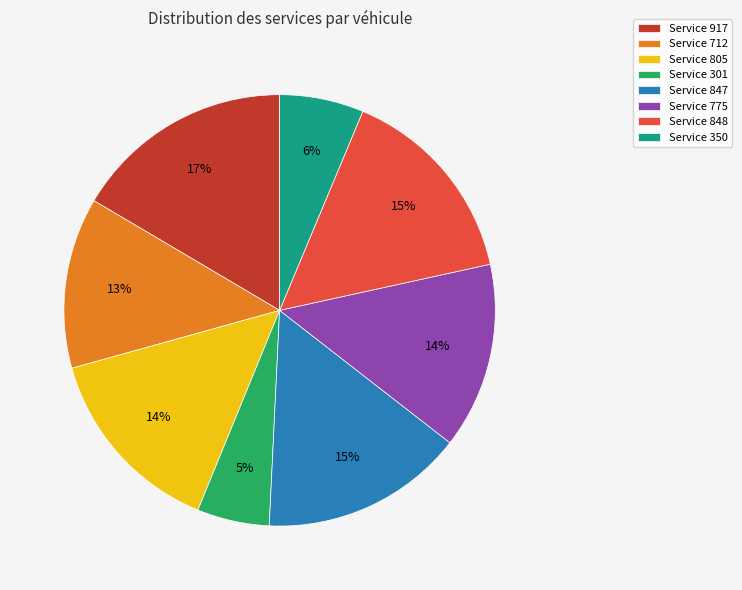

Is the sum of Service 847 and Service 917 greater than half?

No